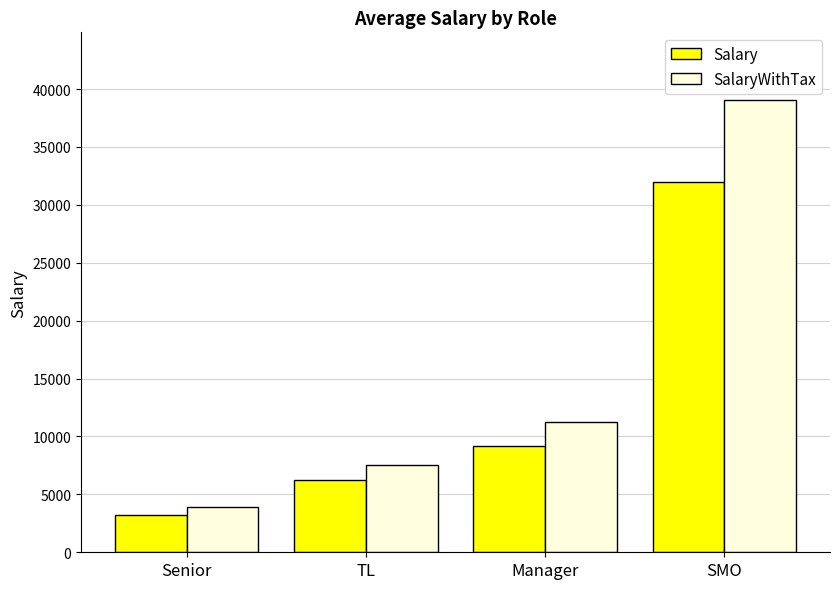

Where is Salary nearest to the value 17600?

Manager